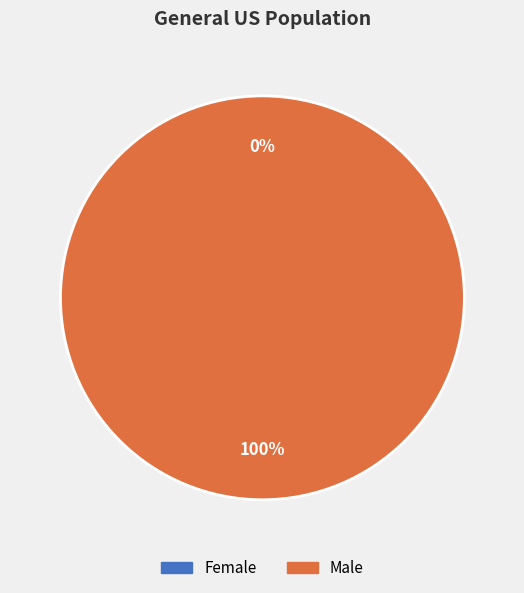

How many slices are in this pie chart?

2